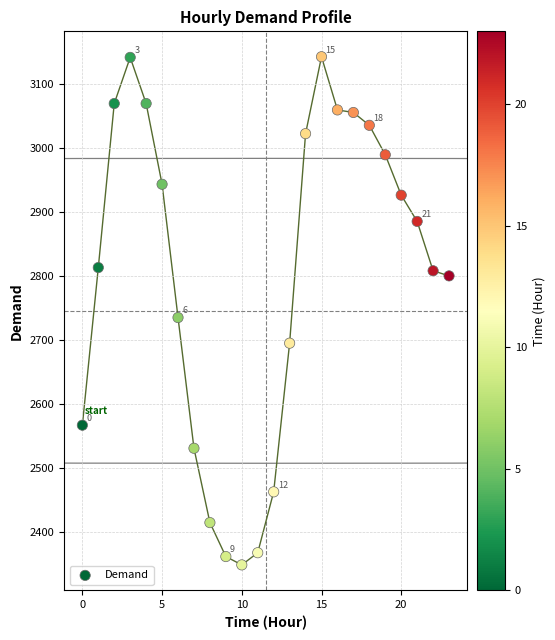

What Y value in the scatter plot is closest to 2745?

2735